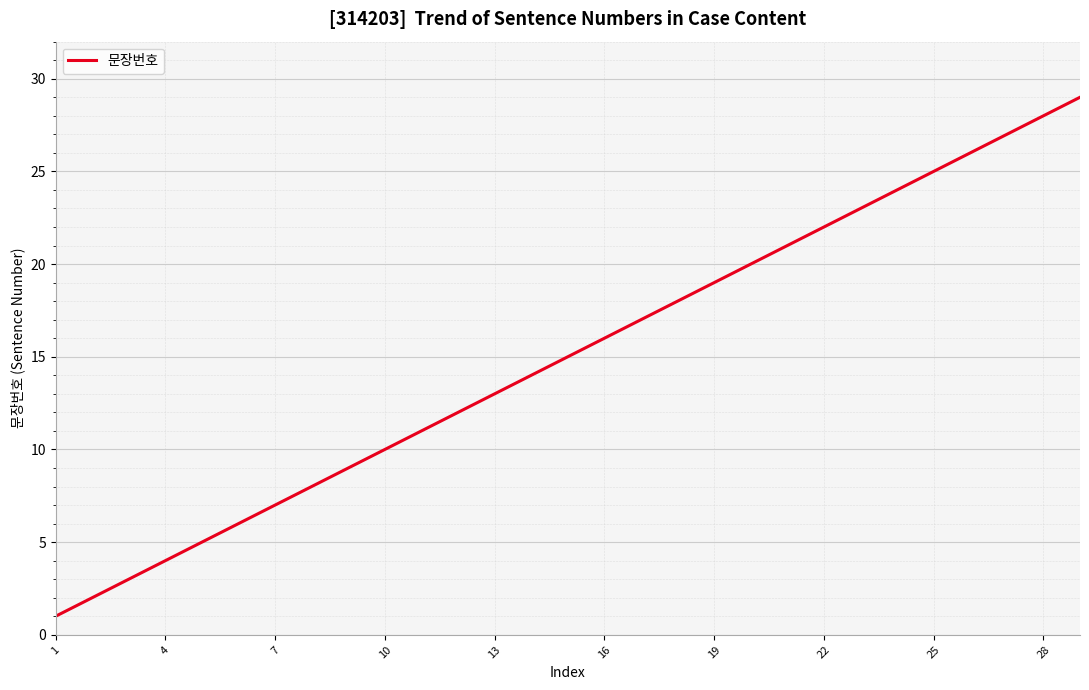

What is the maximum value shown in the chart?

29